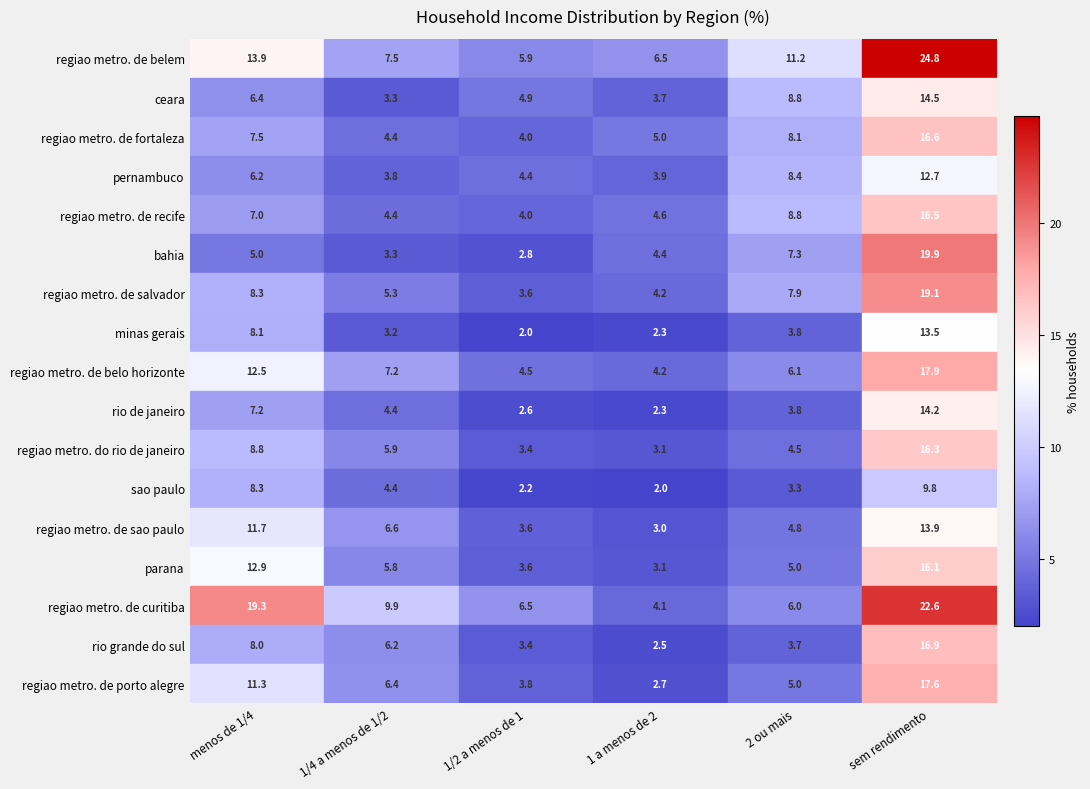

What is the difference between the minas gerais values at 5 and 2?

11.4